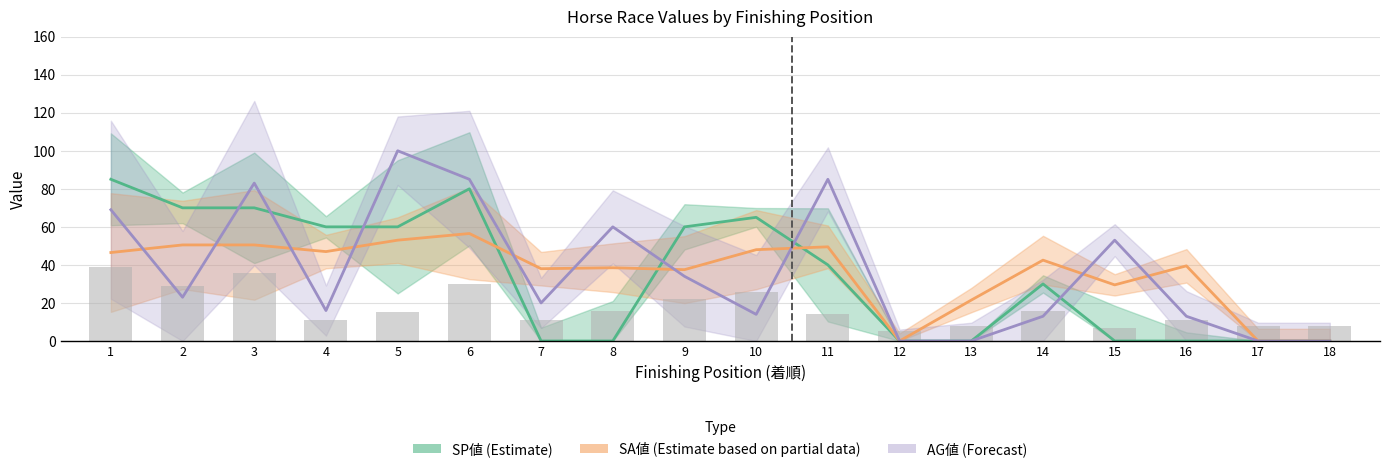

What is the difference between the SA値 (Estimate based on partial data) values at 7 and 14?

4.5